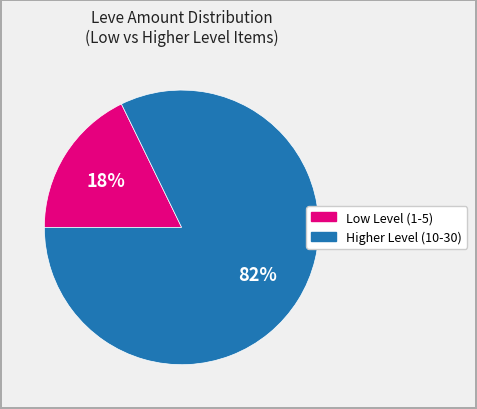

To the nearest percent, what is the difference between the largest and smallest slice percentages?

64%